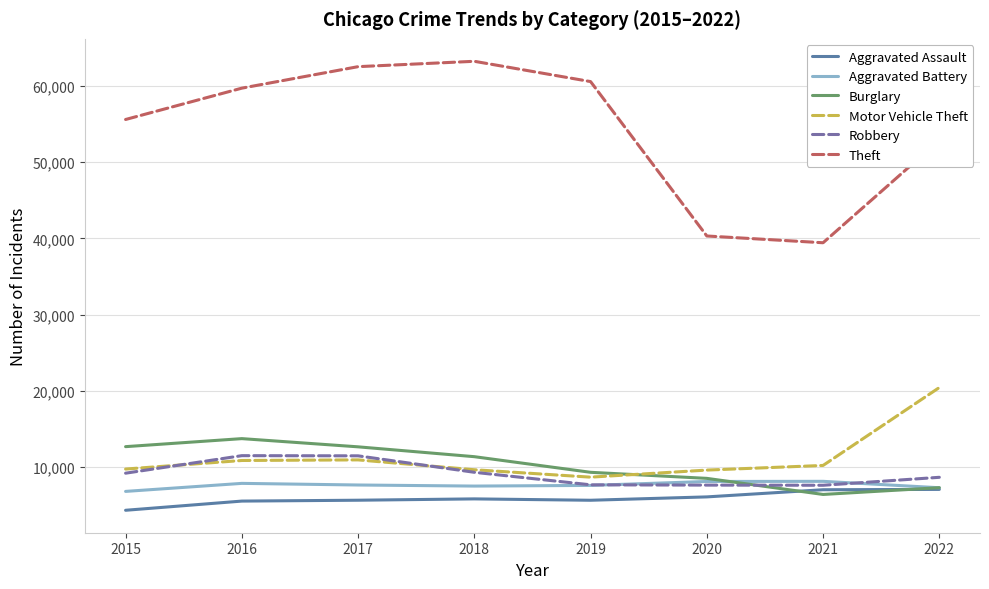

True or false: Robbery has more than 2 interior local peaks.

False